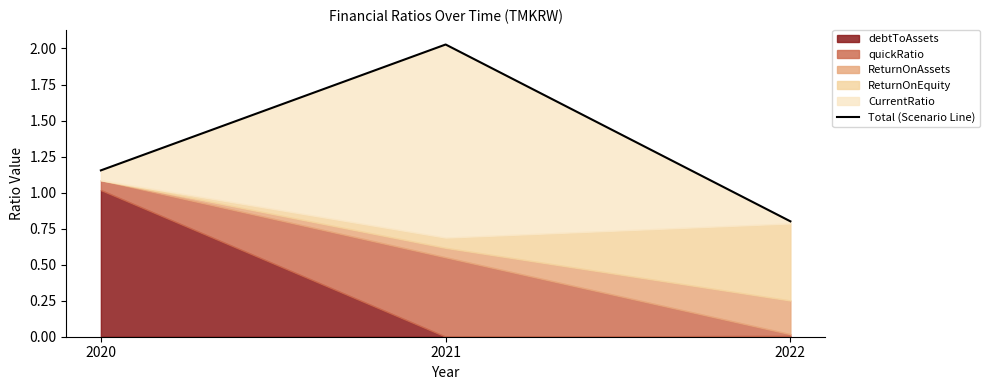

What is the difference between the maximum and minimum values?

1.2